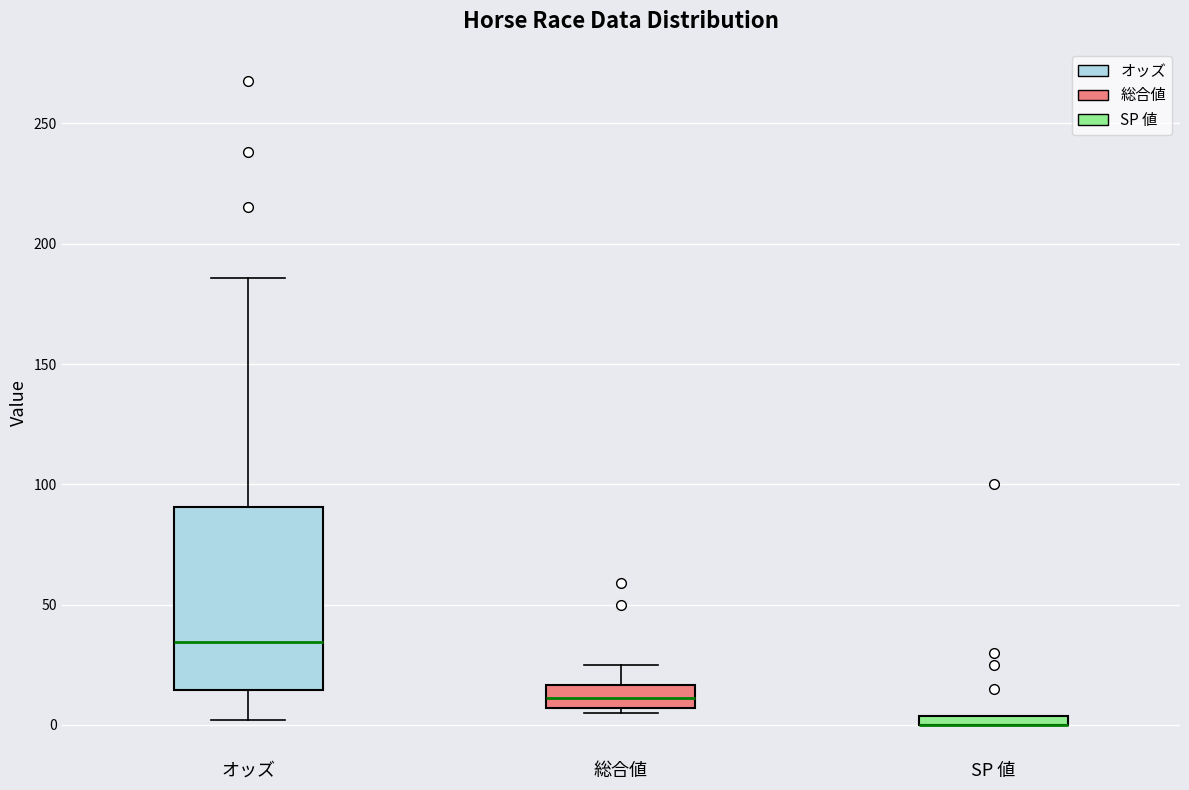

Which box is the tallest, from its lower edge to its upper edge?

オッズ